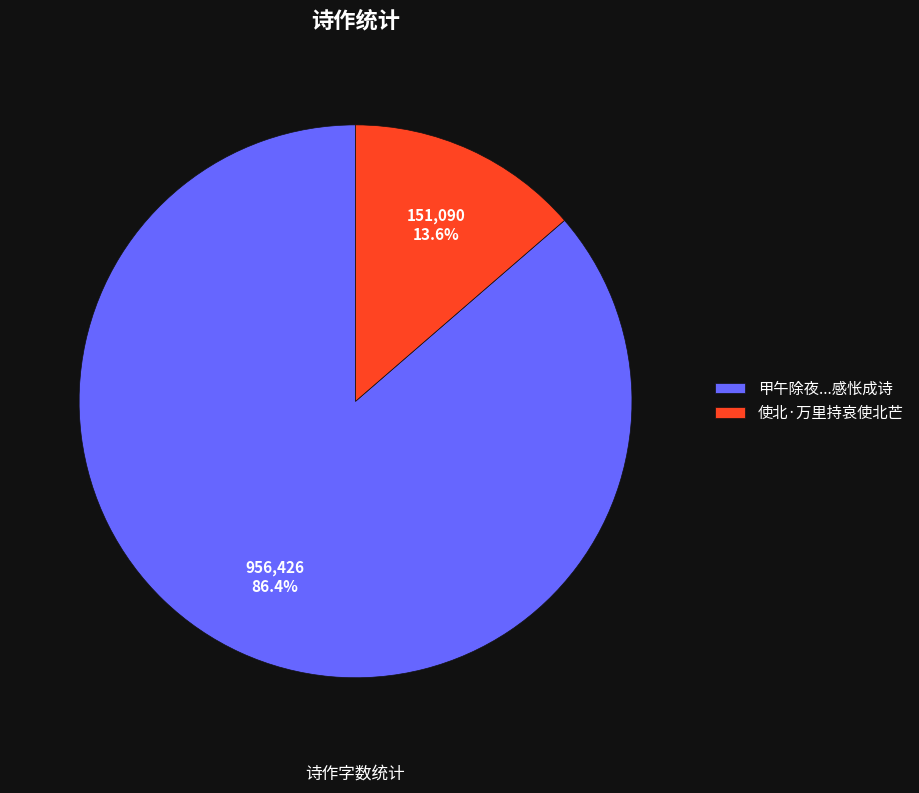

How many slices are in this pie chart?

2